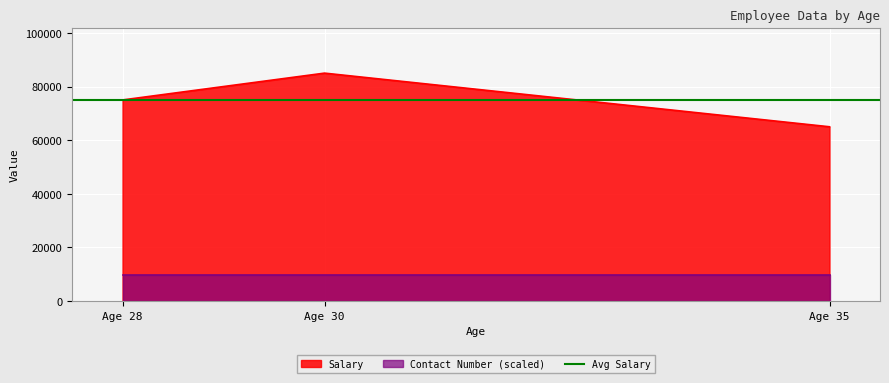

What is the average value of the Contact Number series?

9876.5